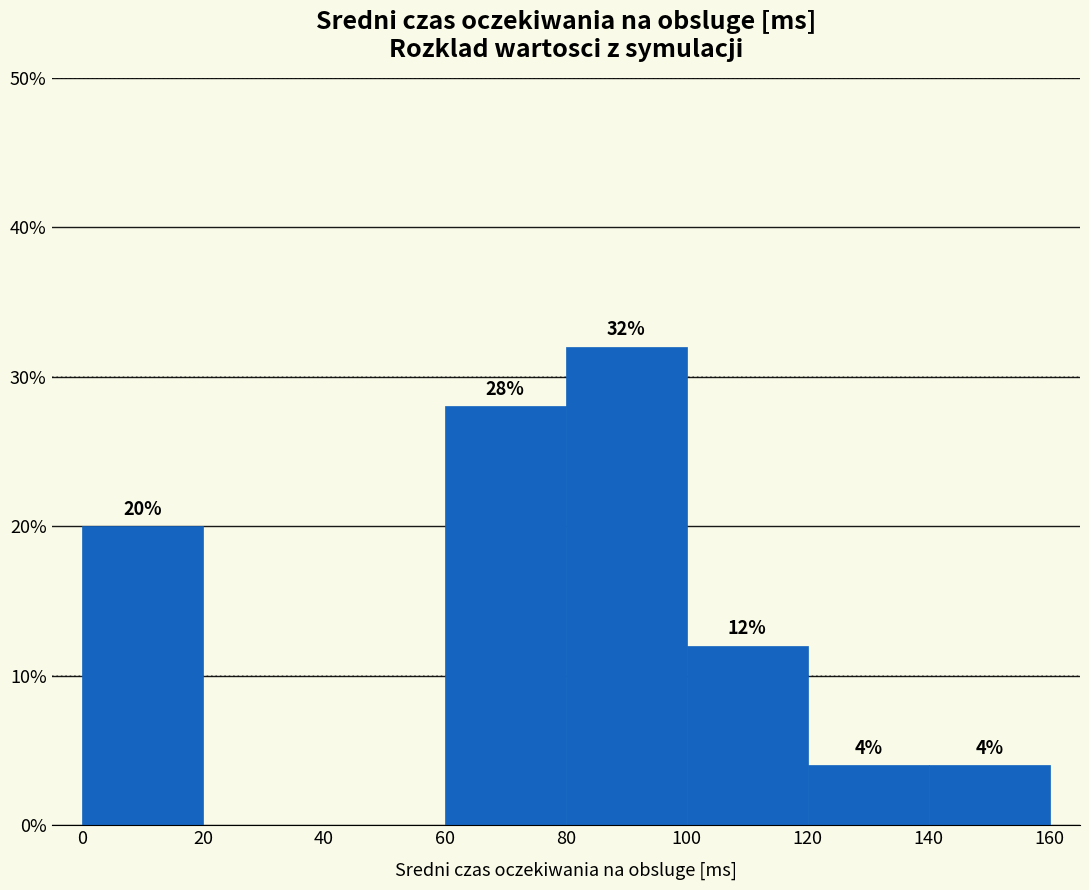

Over which range of the x-axis is the bar tallest?

80 to 100